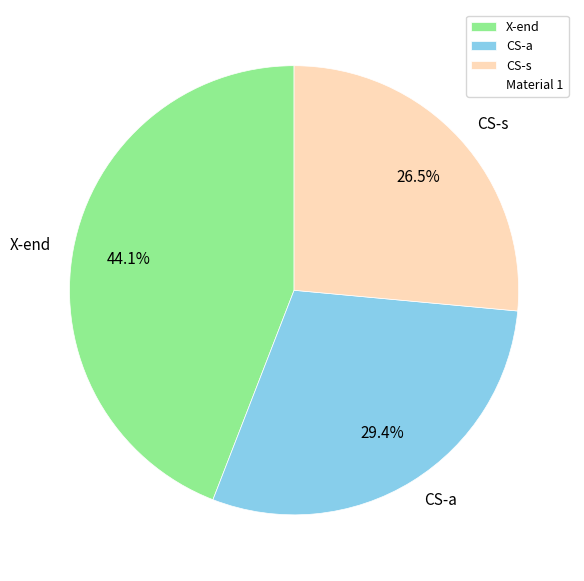

How many segments does this pie chart have?

3